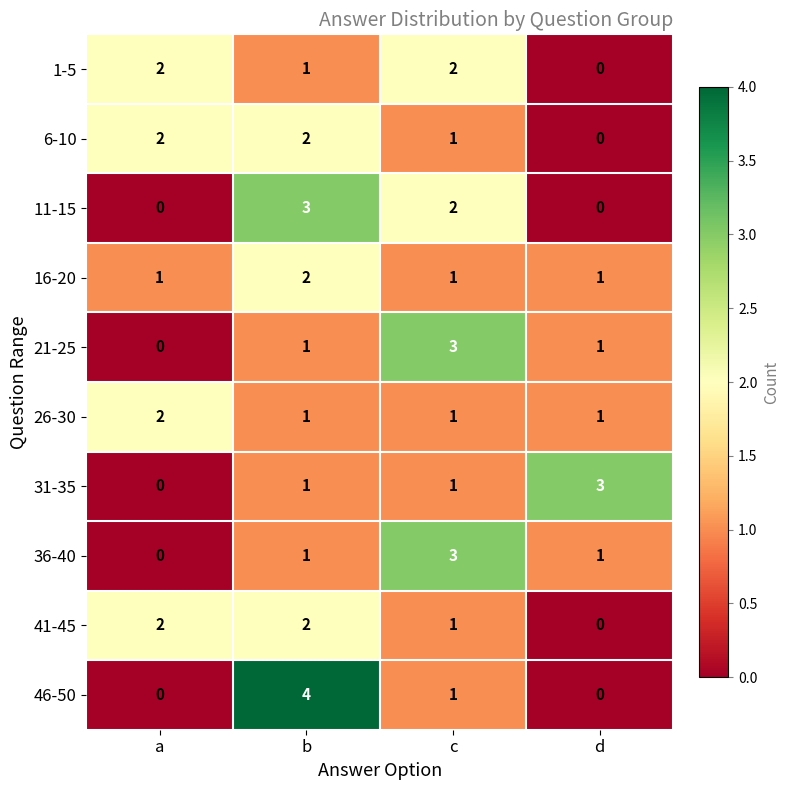

Which series changed the most between a and b?

46-50